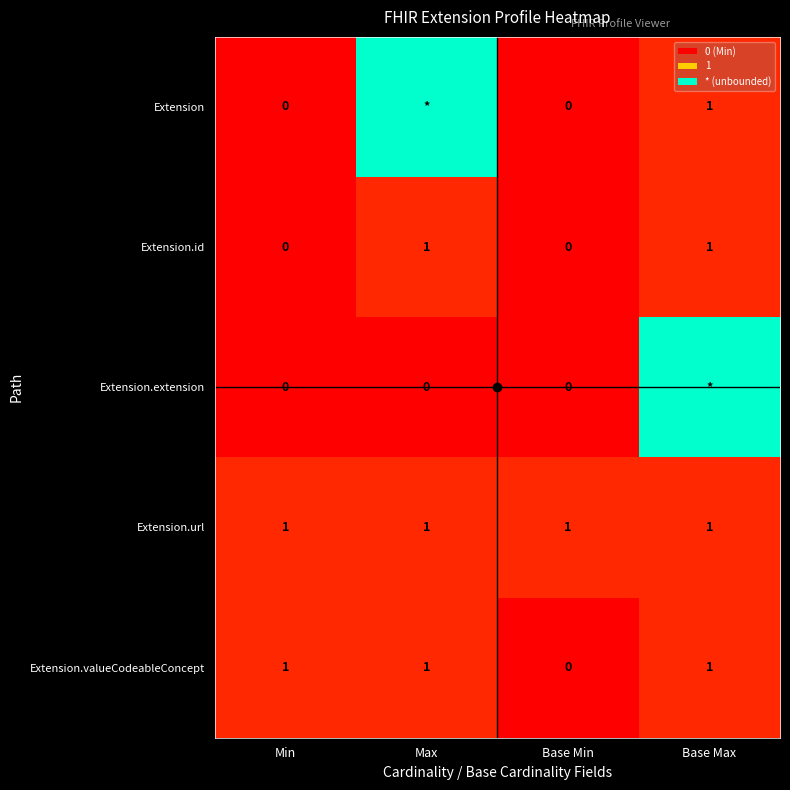

How many Extension.id values are between 0 and 1?

4